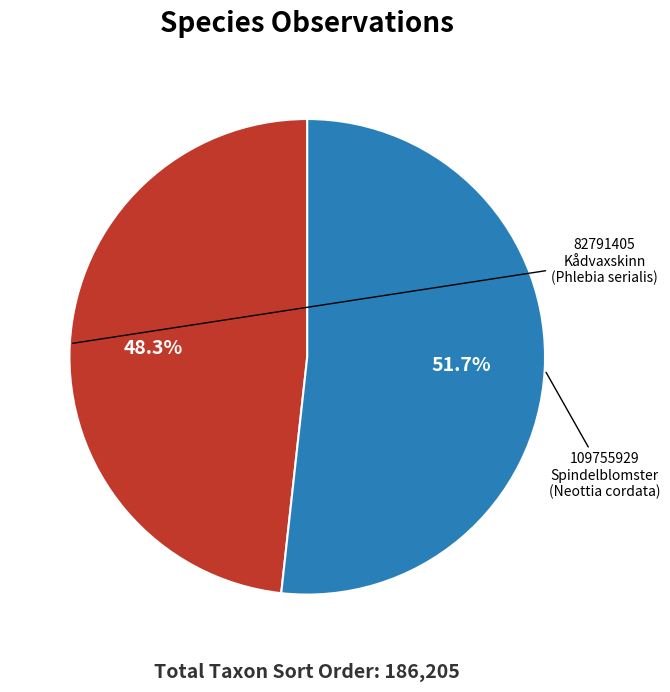

How many slices are in this pie chart?

2